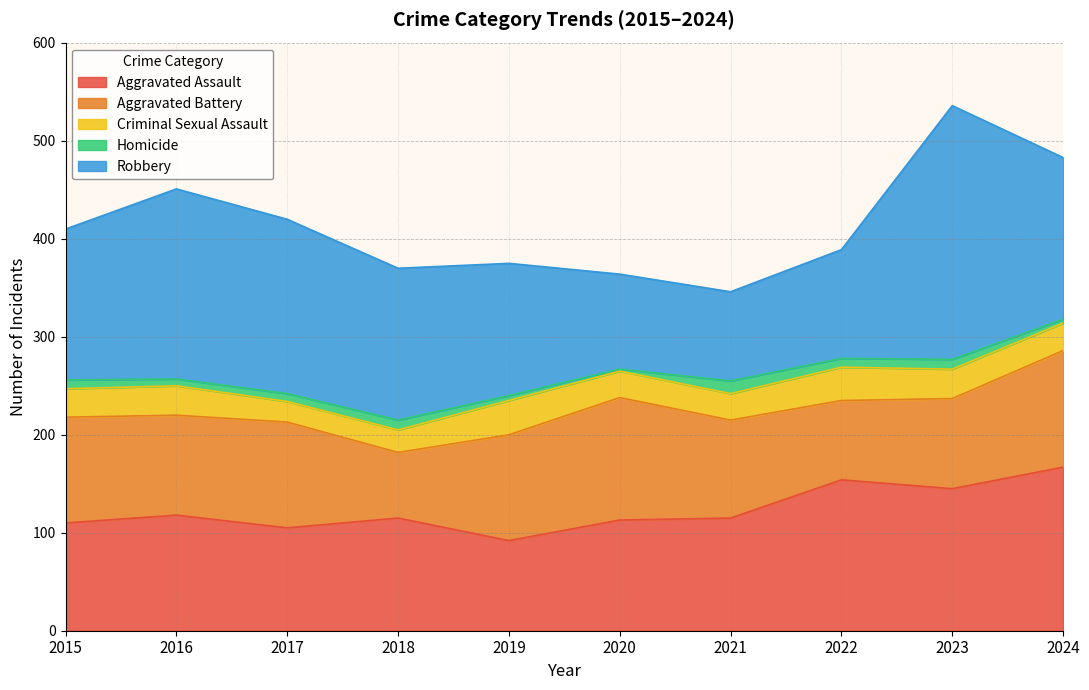

At how many categories does at least one series exceed 159?

4